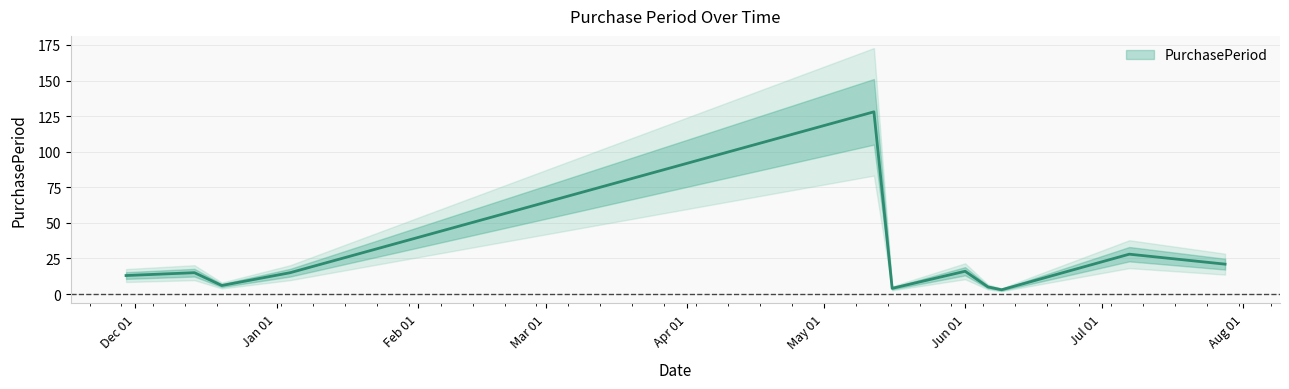

What is the ratio of the value at 2017-06-06 to the value at 2017-06-09?

1.7